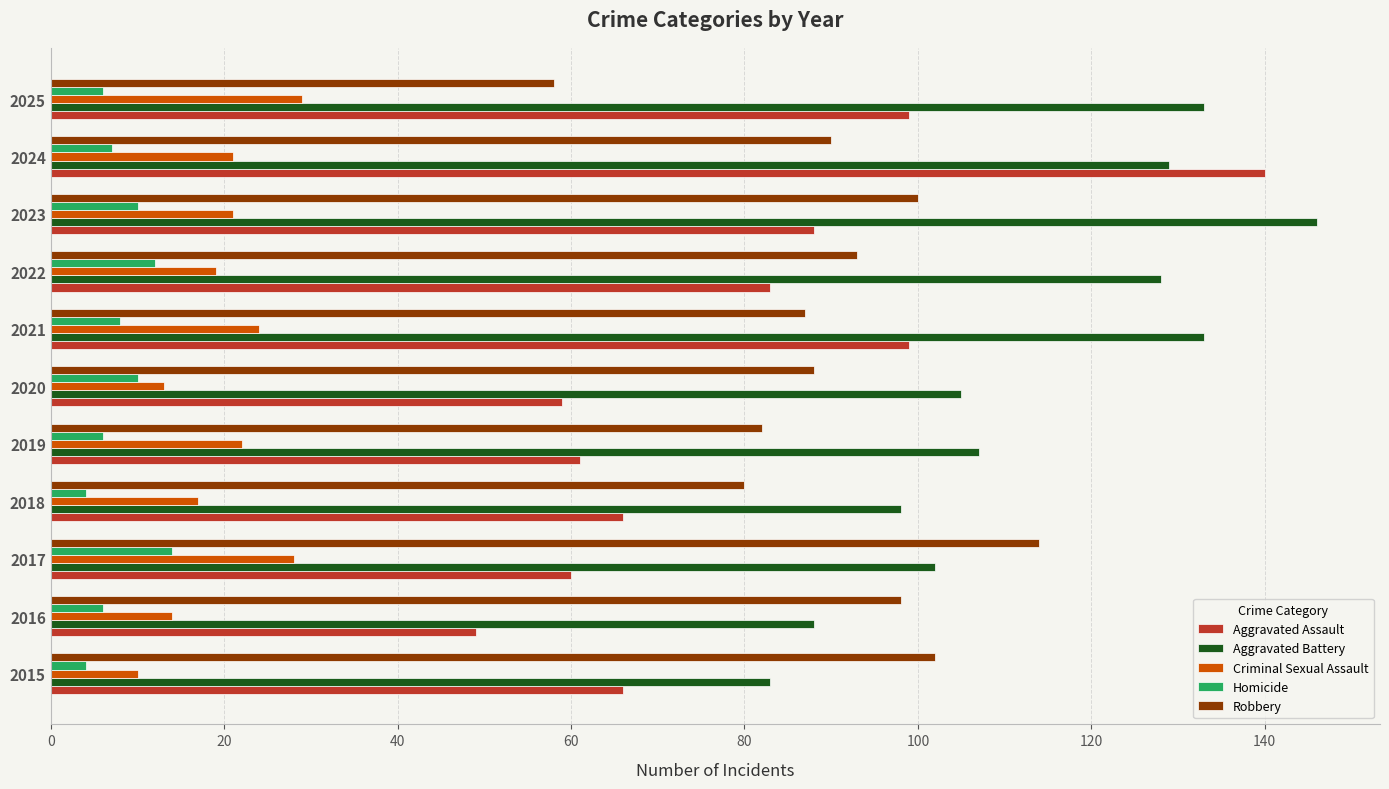

Which category has the lowest value in the Aggravated Assault series?

2016